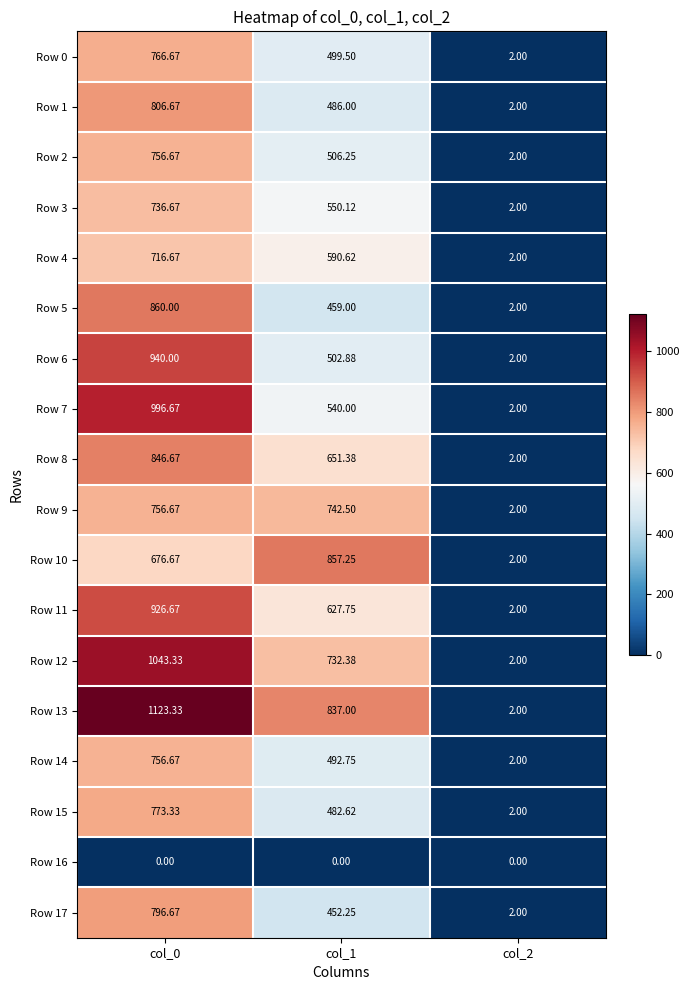

Is the value of Row 3 at col_0 greater than the value of Row 8 at col_2?

Yes